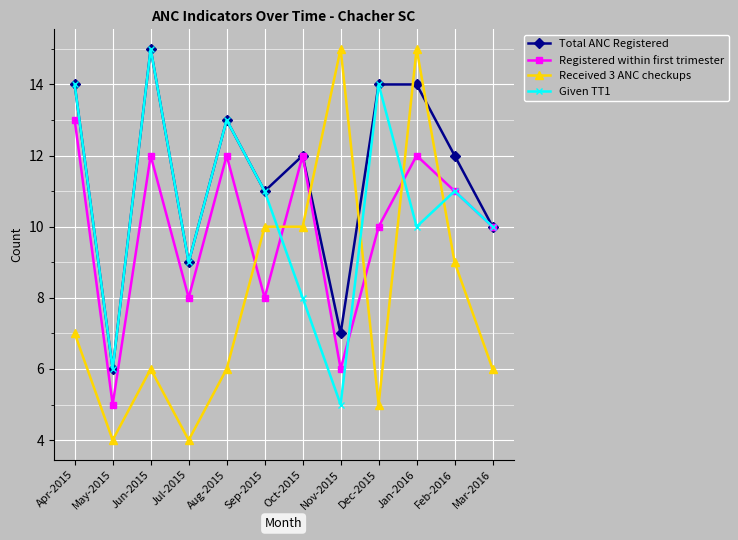

Does the chart have visible grid lines?

Yes